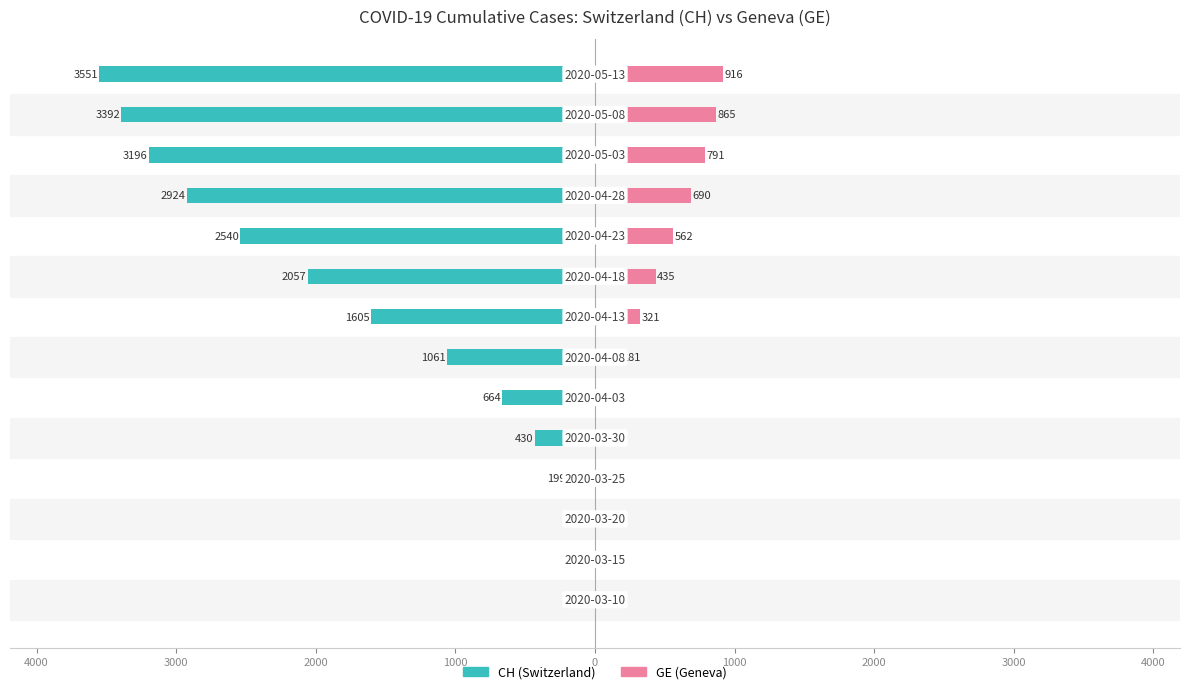

At 1000, list the series in order from largest to smallest.

GE (Geneva), CH (Switzerland)